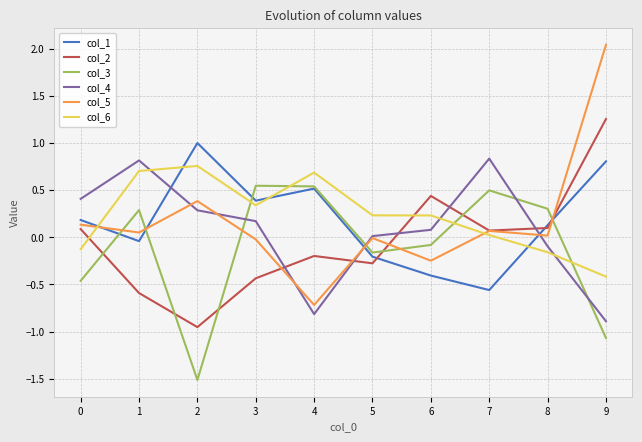

How many lines are shown in the chart?

6